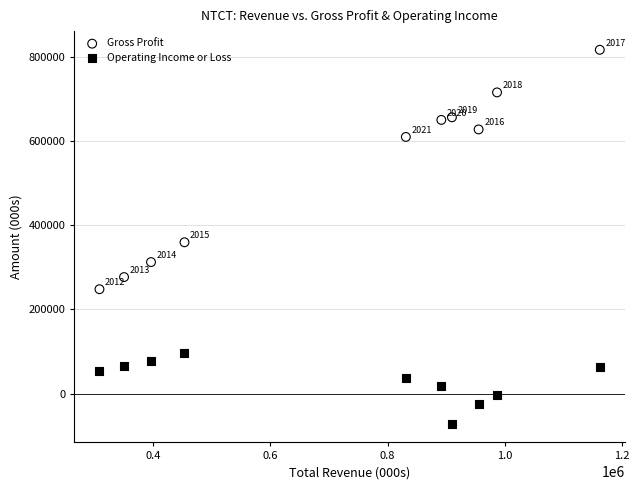

What are all the series names shown in the legend?

Gross Profit, Operating Income or Loss